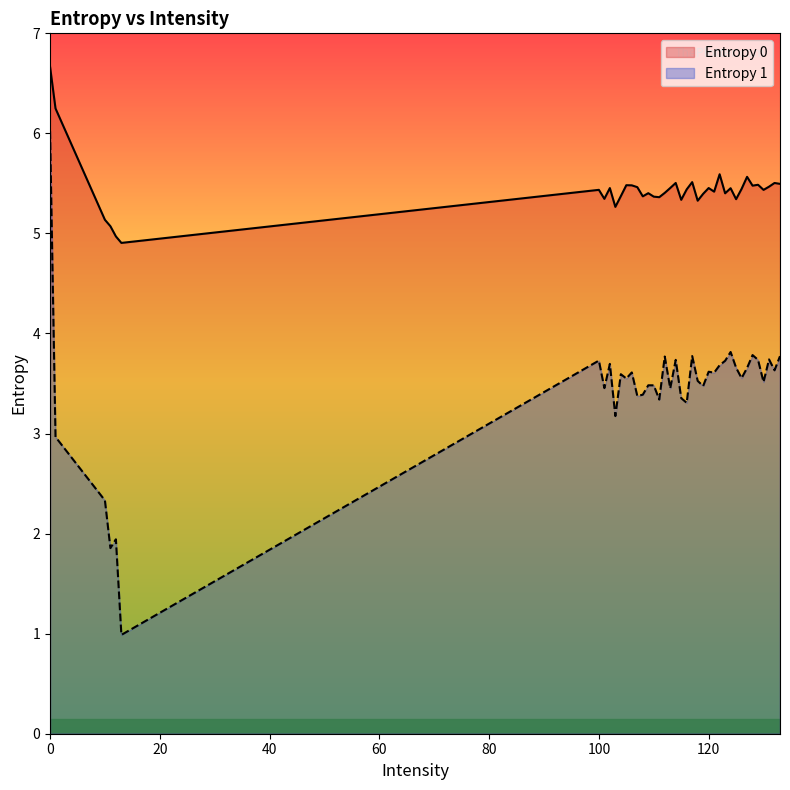

Where is the data nearest to the value 5?

13